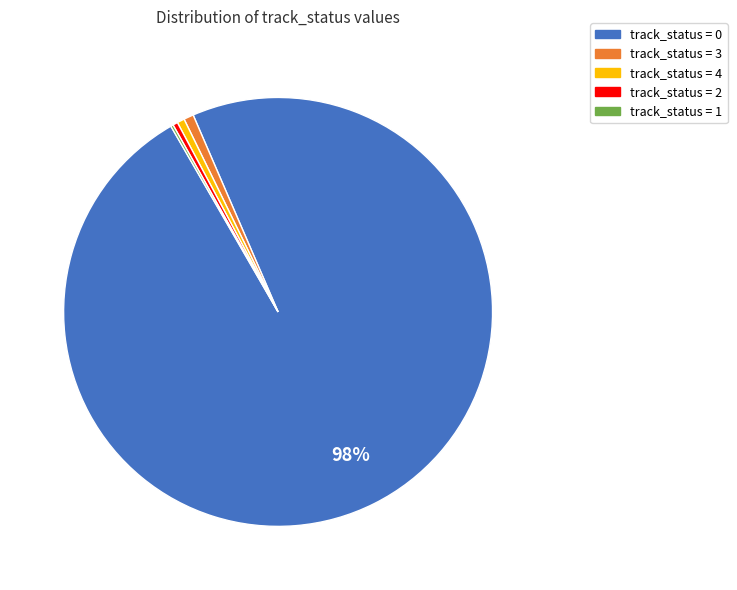

Does any single category account for the majority?

Yes